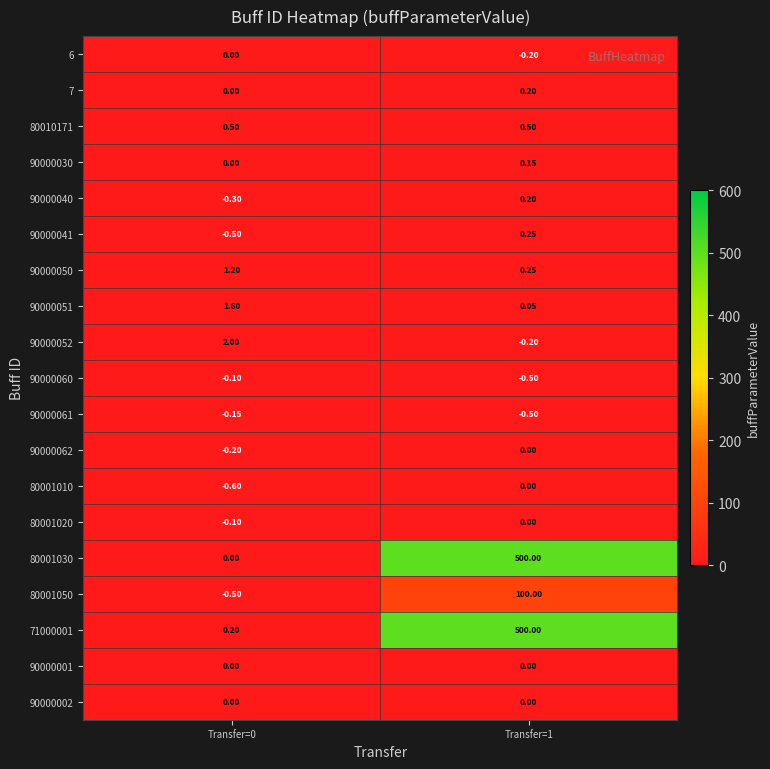

How many distinct data groups are displayed?

19